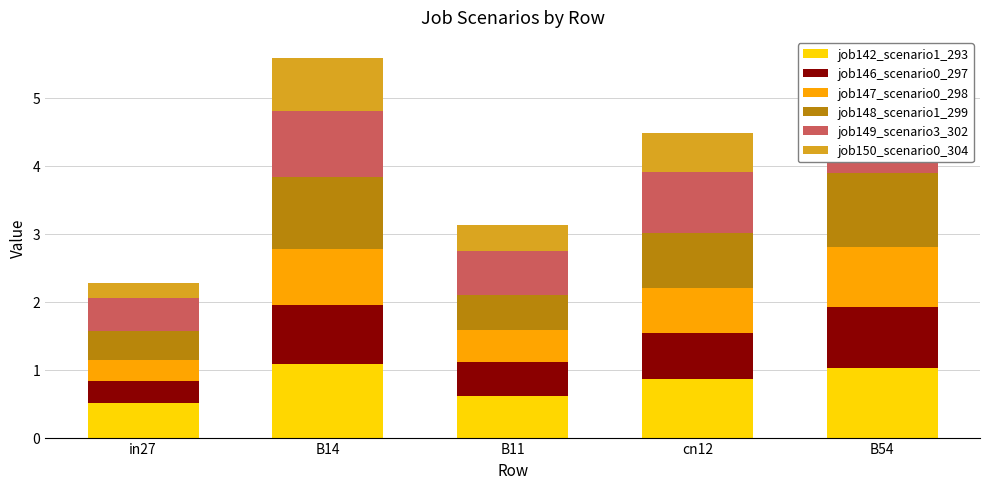

Which label corresponds to the smallest value in the chart?

in27